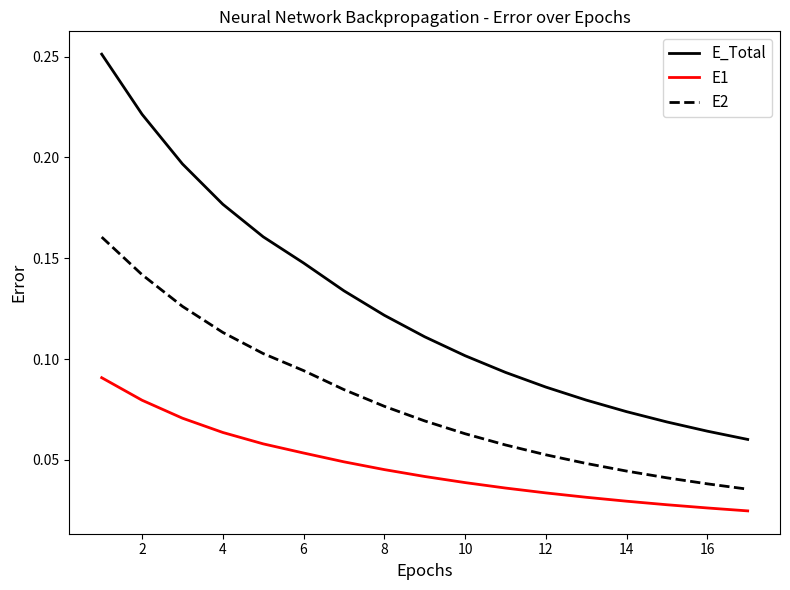

Rank the series by their maximum value, from lowest to highest.

E1, E2, E_Total